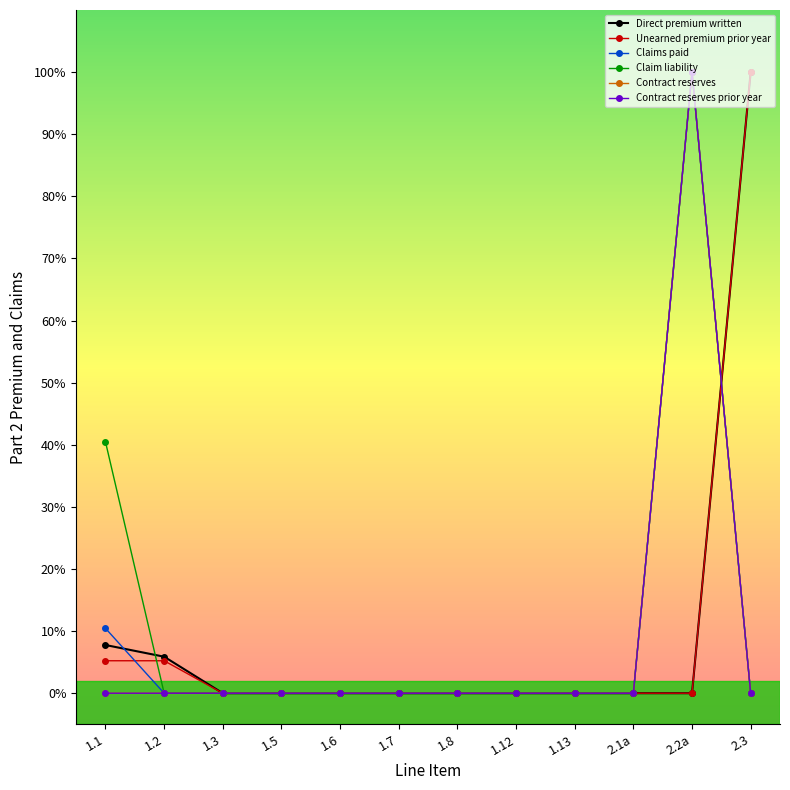

Is this an area chart (filled region under the line)?

No